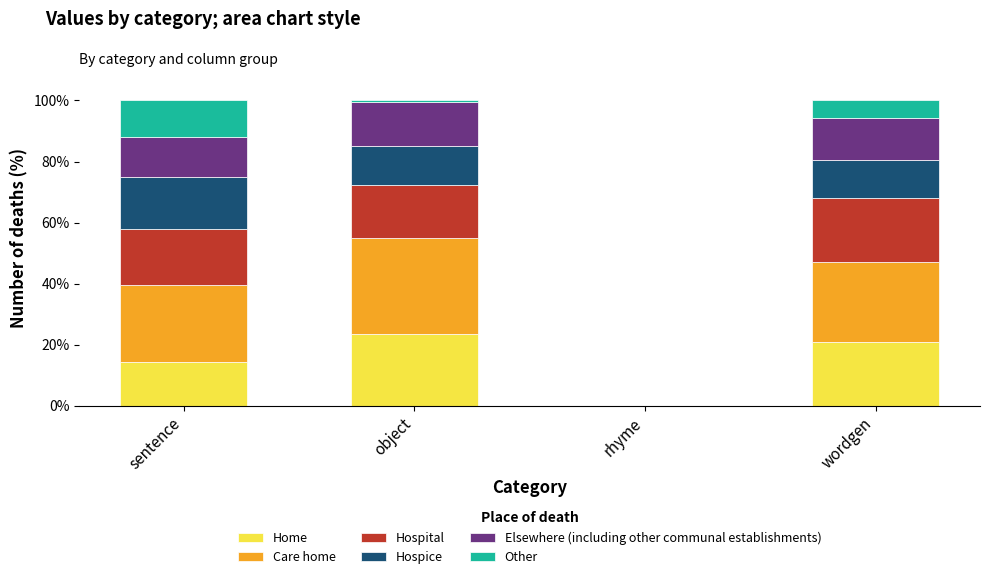

True or false: Home has a value of 21.0 at wordgen.

True